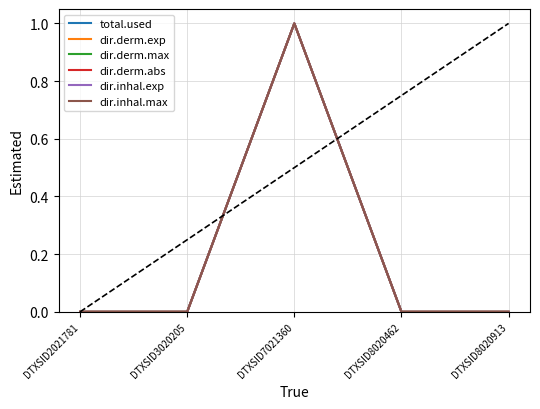

Does the chart have visible grid lines?

Yes